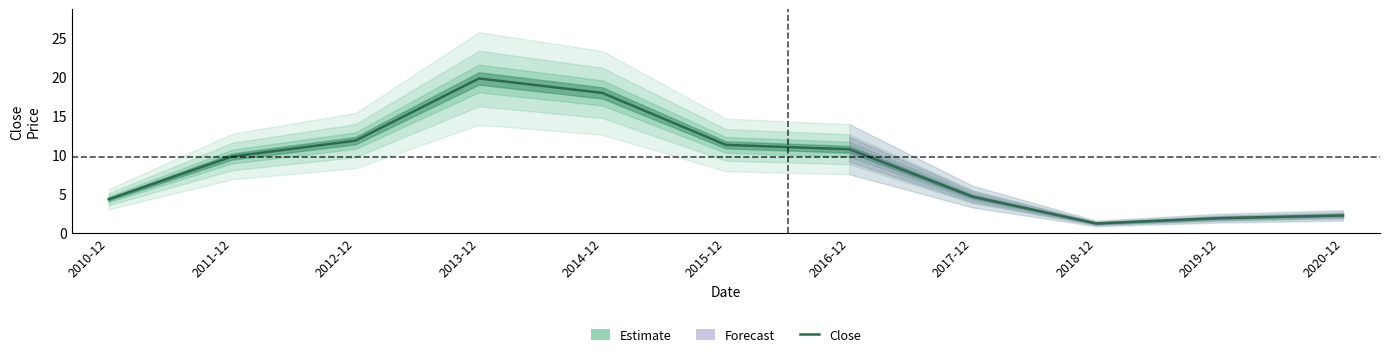

The value at 2015-12 is 11.3. True or false?

True